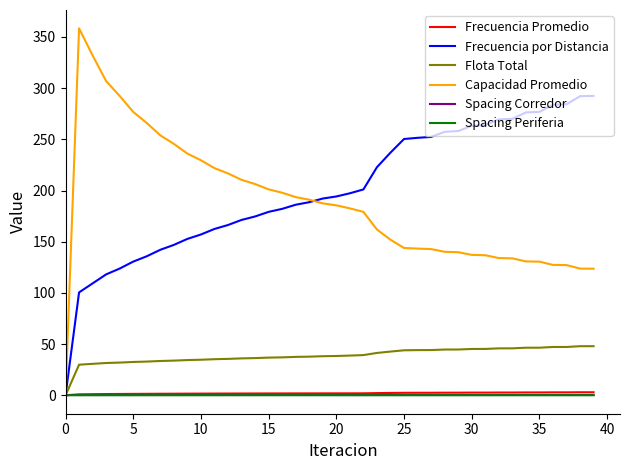

What are all the series names shown in the legend?

Frecuencia Promedio, Frecuencia por Distancia, Flota Total, Capacidad Promedio, Spacing Corredor, Spacing Periferia